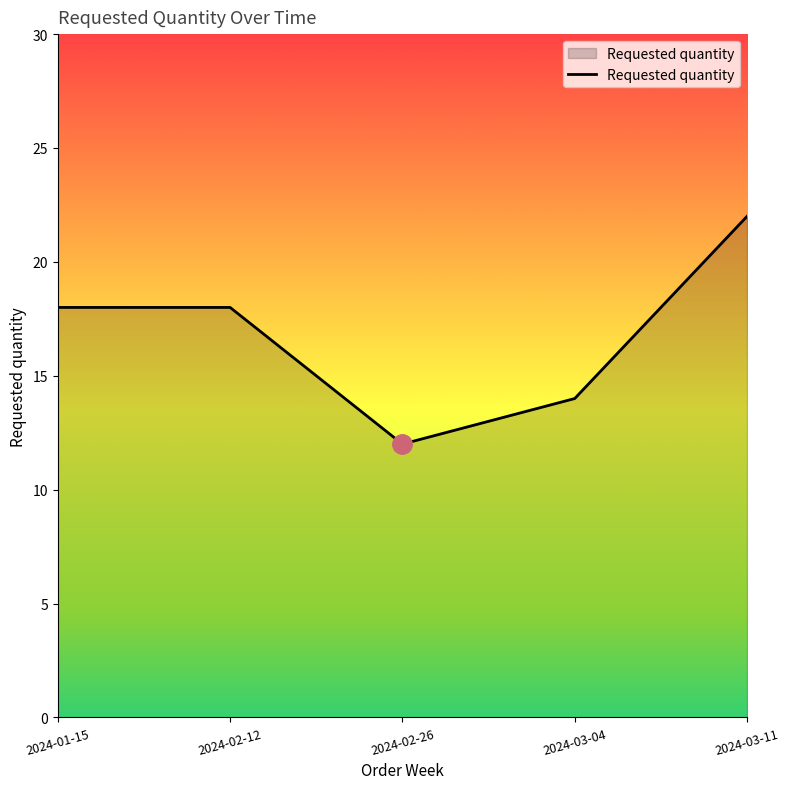

What position from the left is 2024-02-26?

3